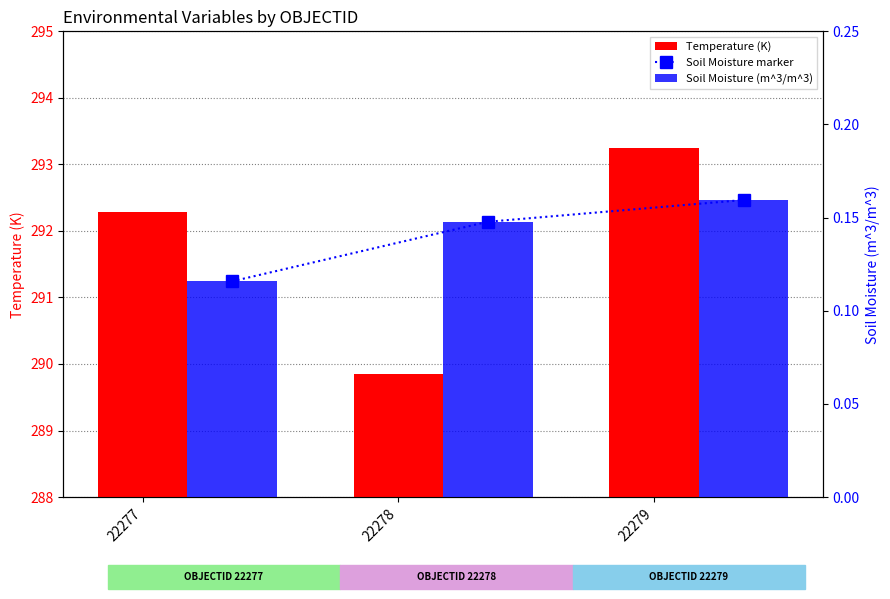

What is the sum of the Soil Moisture (m^3/m^3) values at 22279 and 22277?

0.3